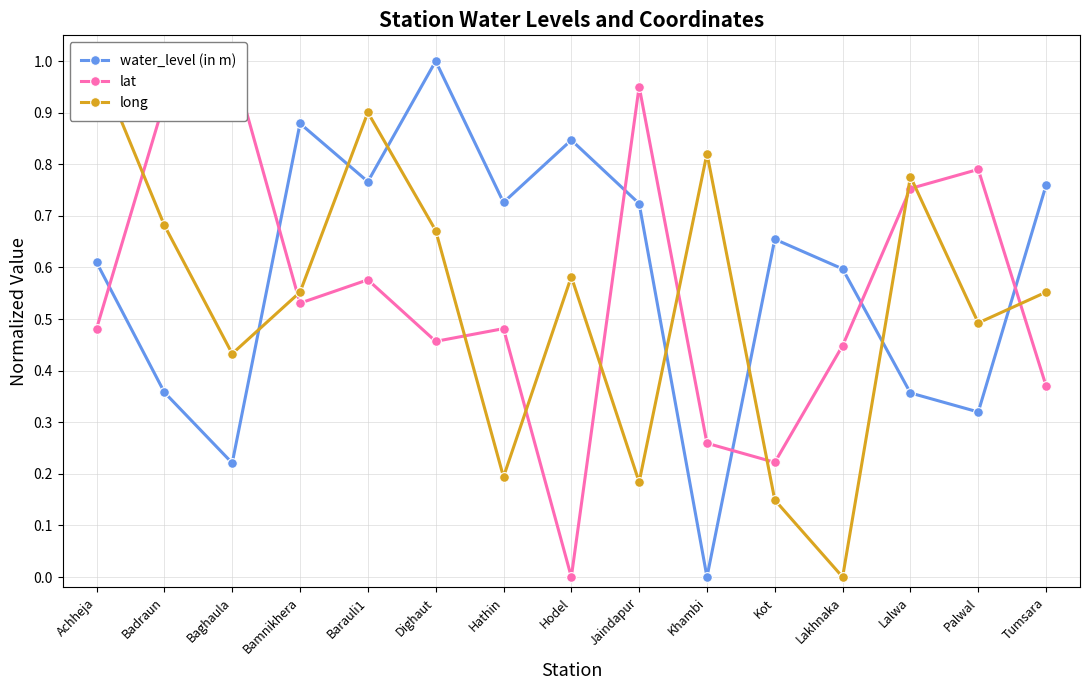

The value of long at Baghaula is 0.4. True or false?

True